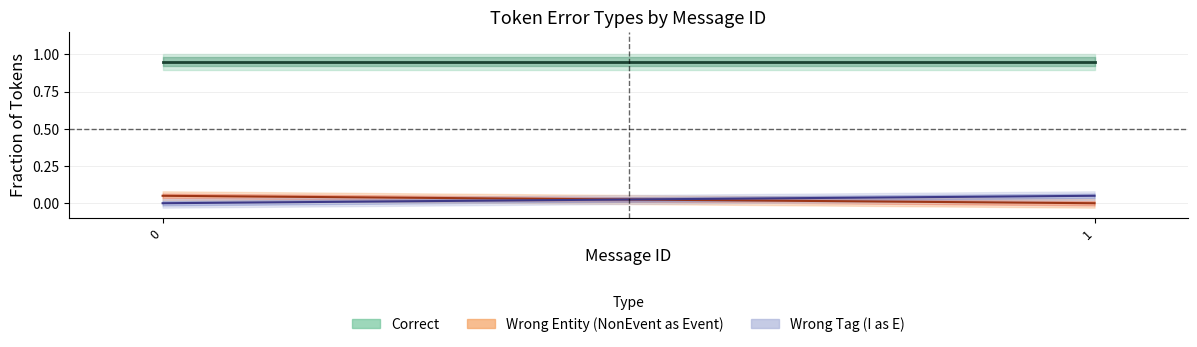

Is the value of Correct at 1 greater than the value of Wrong_Entity at 1?

Yes